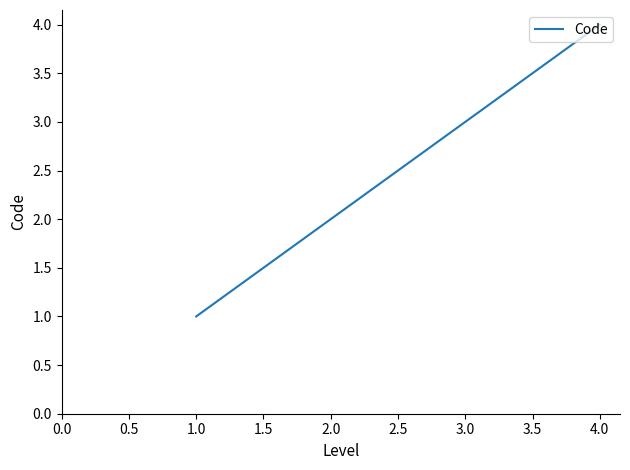

Between 1.0 and 2.0, which is larger?

2.0